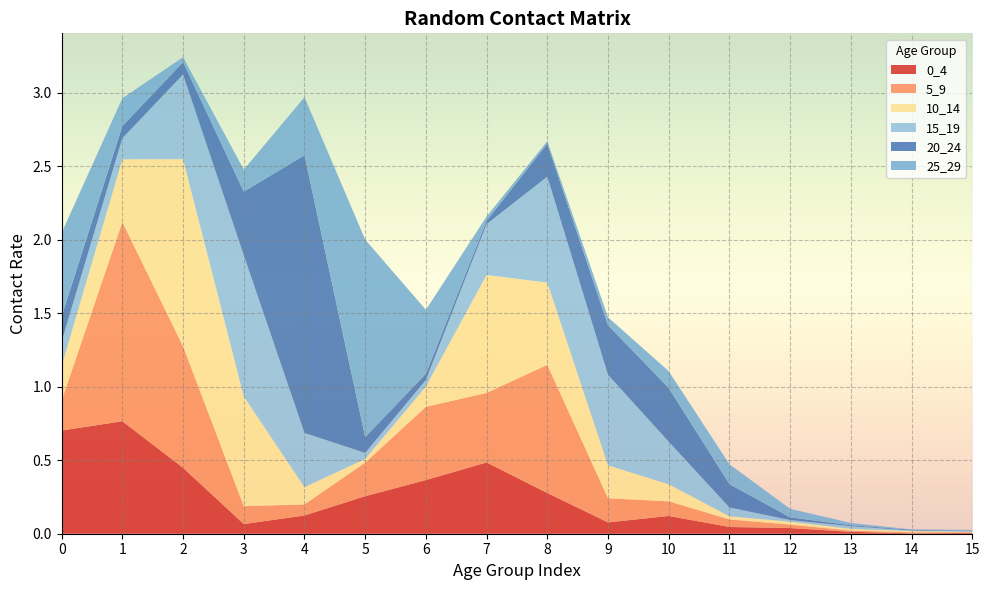

Reading left to right, extract all data points from this chart.

0_4: 0=0.7	1=0.8	2=0.4	3=0.1	4=0.1	5=0.3	6=0.4	7=0.5	8=0.3	9=0.1	10=0.1	11=0.0	12=0.0	13=0.0	14=0.0	15=0.0
5_9: 0=0.2	1=1.4	2=0.8	3=0.1	4=0.1	5=0.2	6=0.5	7=0.5	8=0.9	9=0.2	10=0.1	11=0.1	12=0.0	13=0.0	14=0.0	15=0.0
10_14: 0=0.2	1=0.4	2=1.3	3=0.7	4=0.1	5=0.0	6=0.1	7=0.8	8=0.6	9=0.2	10=0.1	11=0.0	12=0.0	13=0.0	14=0.0	15=0.0
15_19: 0=0.2	1=0.1	2=0.6	3=1.0	4=0.4	5=0.0	6=0.0	7=0.3	8=0.7	9=0.6	10=0.3	11=0.1	12=0.0	13=0.0	14=0.0	15=0.0
20_24: 0=0.2	1=0.1	2=0.1	3=0.4	4=1.9	5=0.1	6=0.0	7=0.0	8=0.2	9=0.3	10=0.4	11=0.2	12=0.0	13=0.0	14=0.0	15=0.0
25_29: 0=0.6	1=0.2	2=0.0	3=0.1	4=0.4	5=1.3	6=0.4	7=0.0	8=0.0	9=0.1	10=0.1	11=0.1	12=0.1	13=0.0	14=0.0	15=0.0